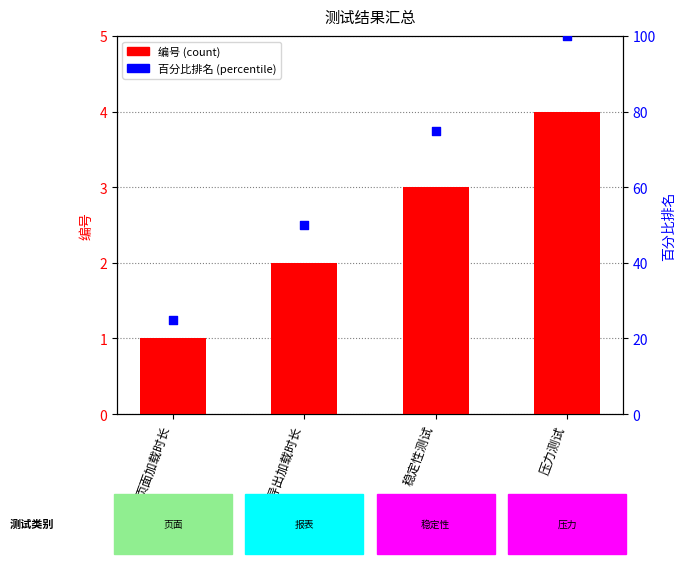

Is the value of 百分比排名 at 报表导出加载时长 greater than the value of 编号 at 压力测试?

Yes